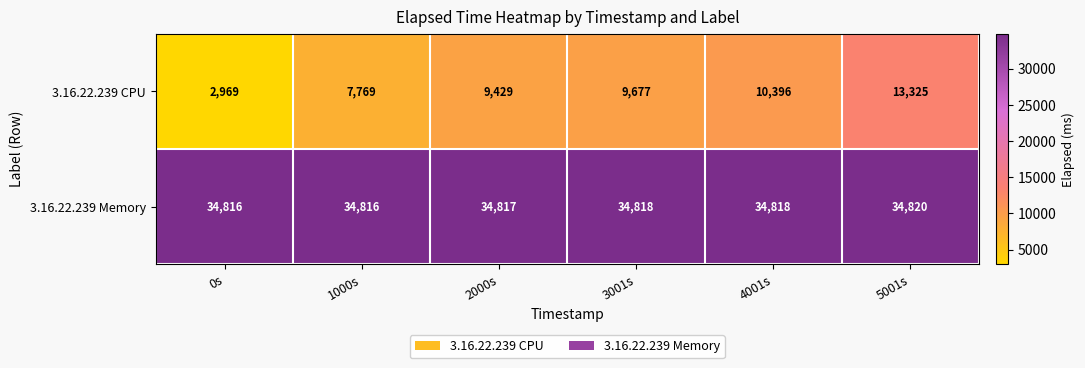

How many series are shown in this chart?

2